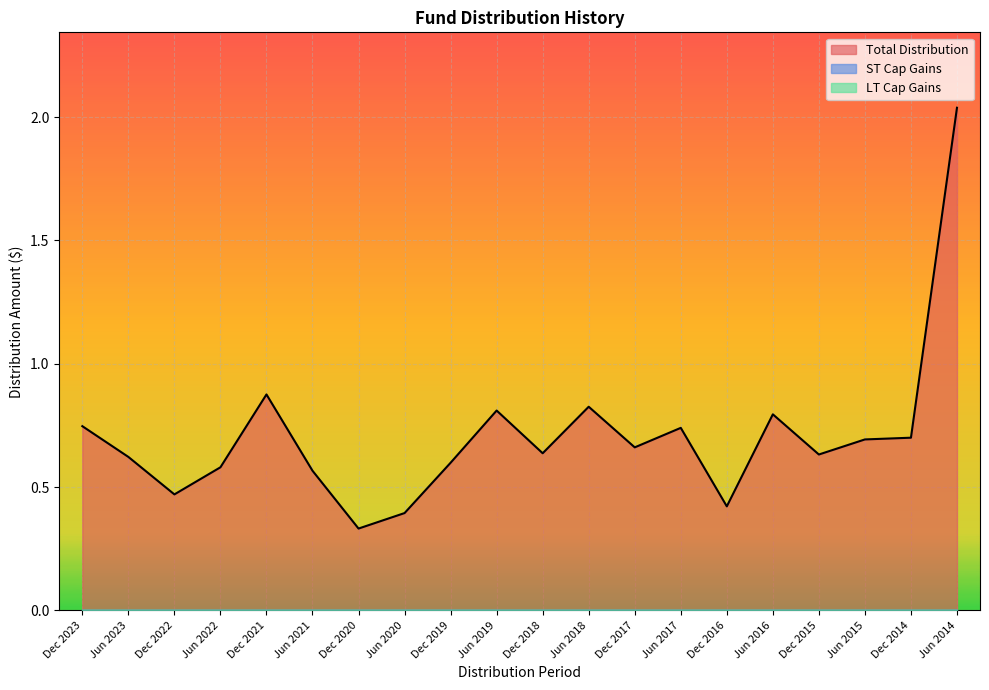

True or false: LT Cap Gains and Total Distribution cross at least once.

False